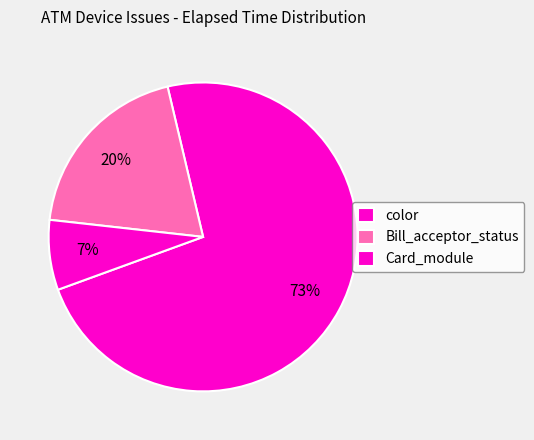

How many slices are in this pie chart?

3